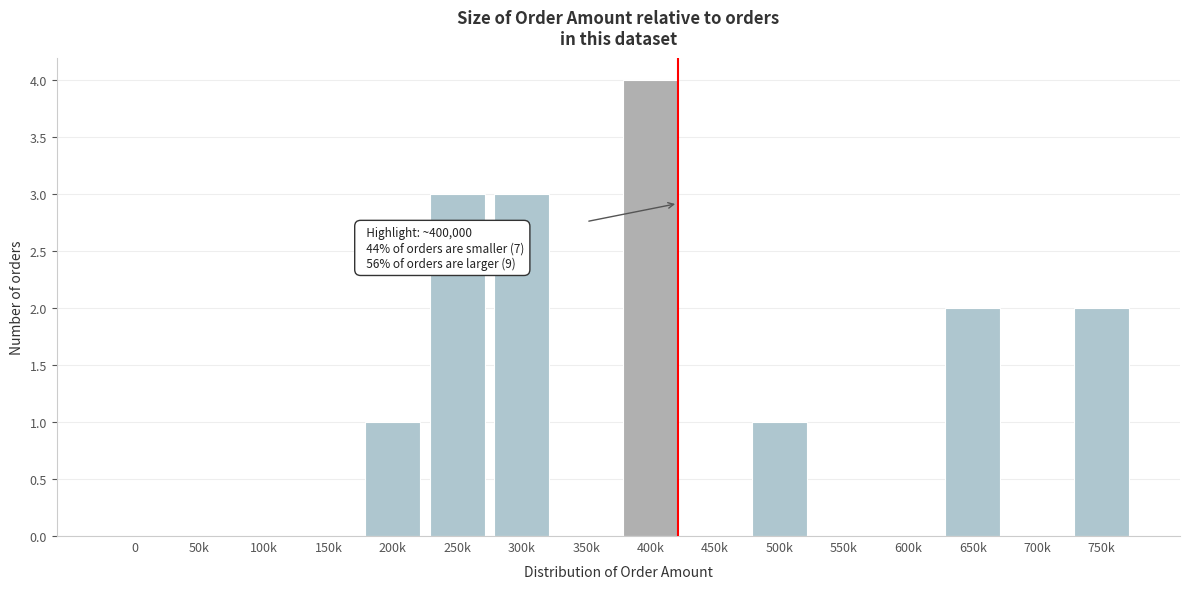

Reading left to right, transcribe all the data shown in this chart.

0=0	50k=0	100k=0	150k=0	200k=1	250k=3	300k=3	350k=0	400k=4	450k=0	500k=1	550k=0	600k=0	650k=2	700k=0	750k=2